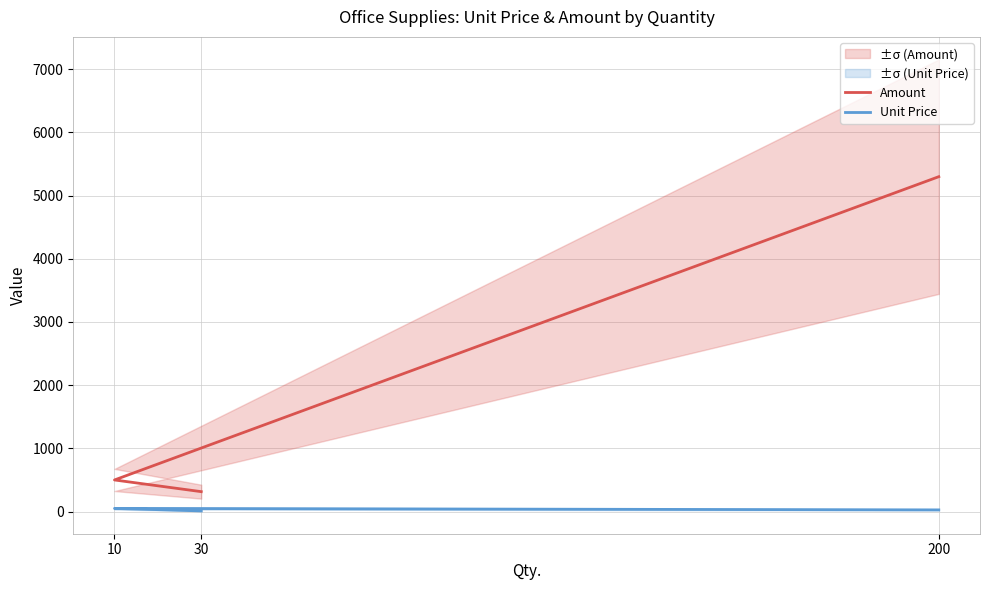

What is the value of the Unit Price point at the 2nd from the left?

50.0